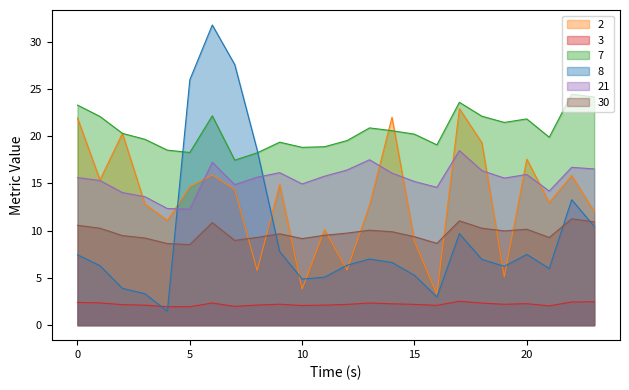

At which category does the chart reach its minimum across all series?

4